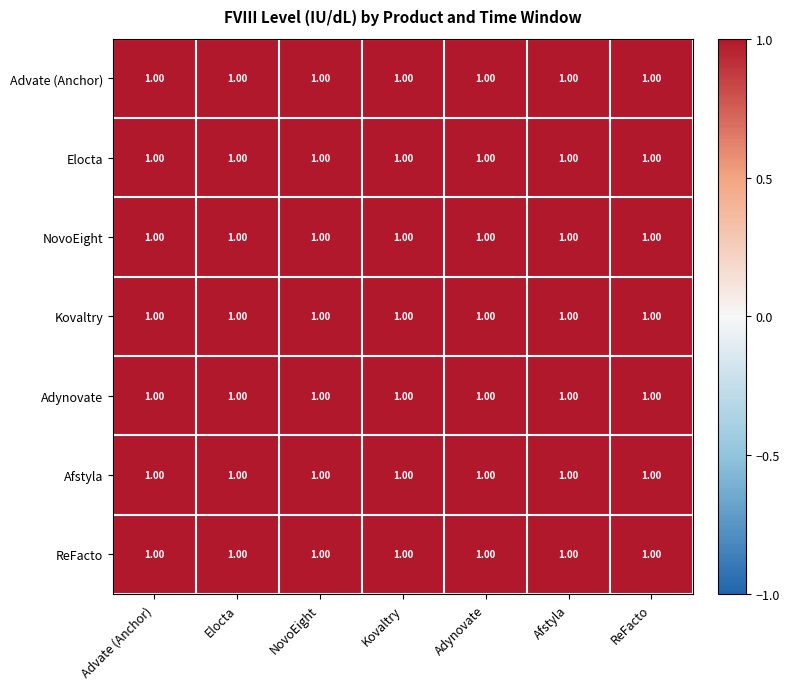

What is the sum of all Afstyla values?

7.0